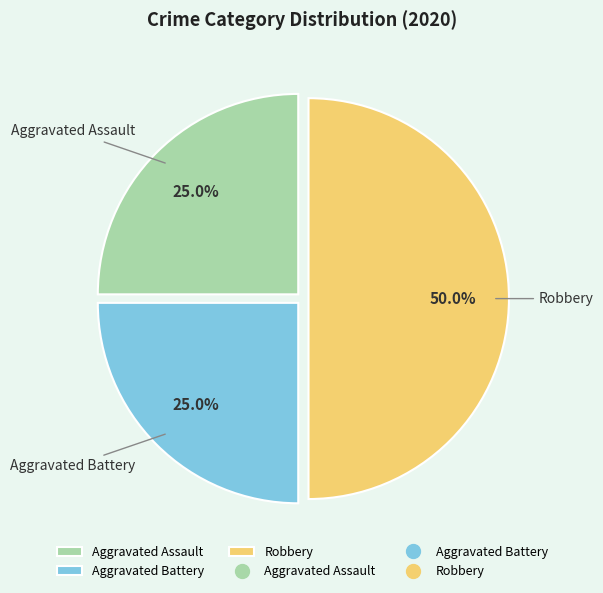

How many segments does this pie chart have?

3